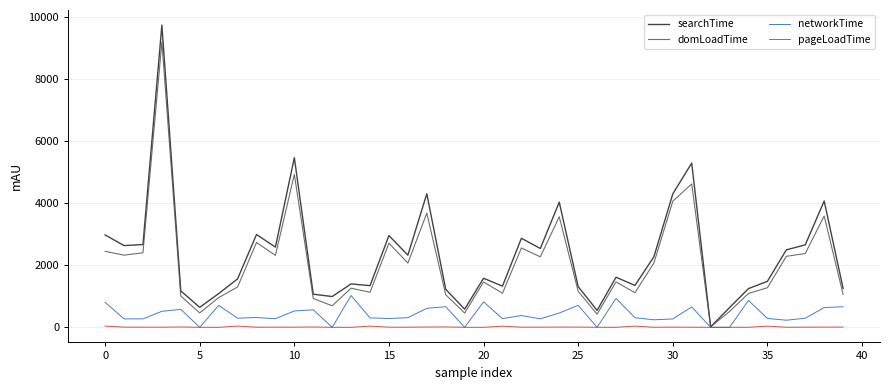

List the series in order of their peak value, highest first.

searchTime, domLoadTime, networkTime, pageLoadTime